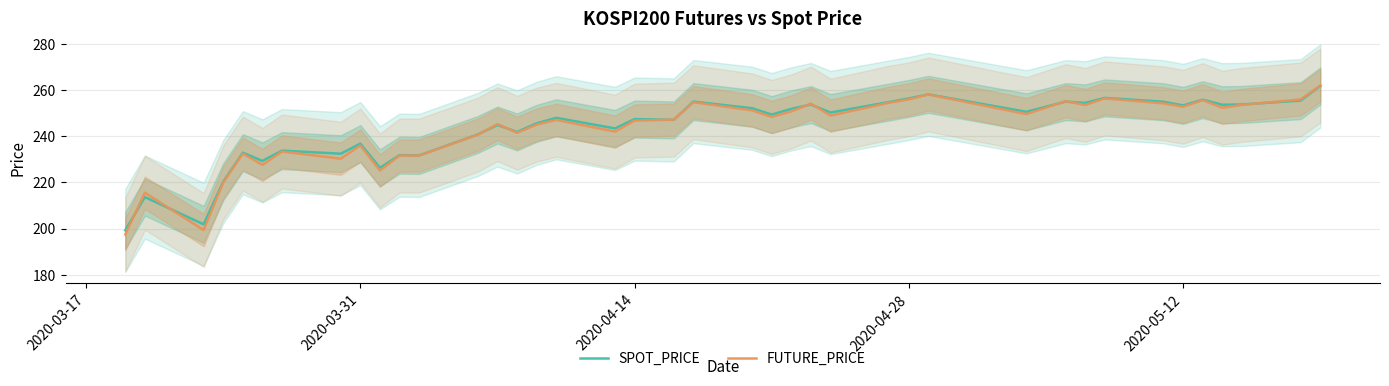

What is the lowest value of the SPOT_PRICE series?

199.3